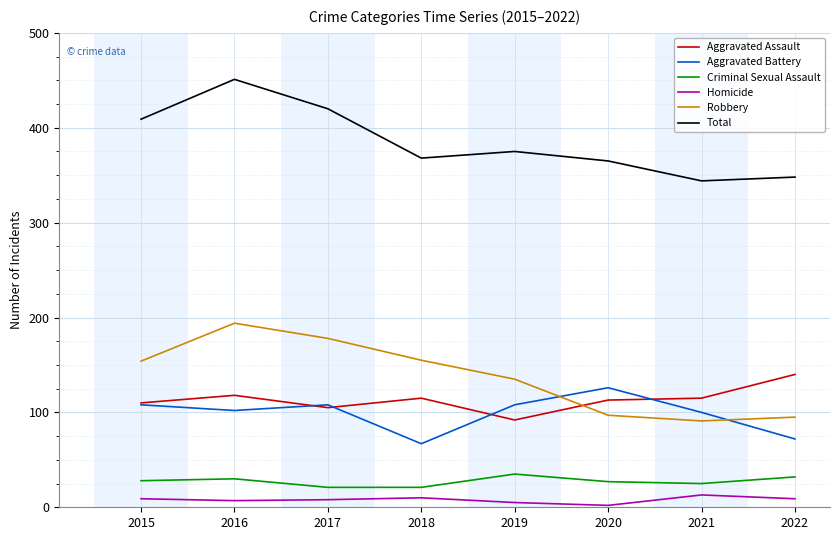

How many series are shown in this chart?

6